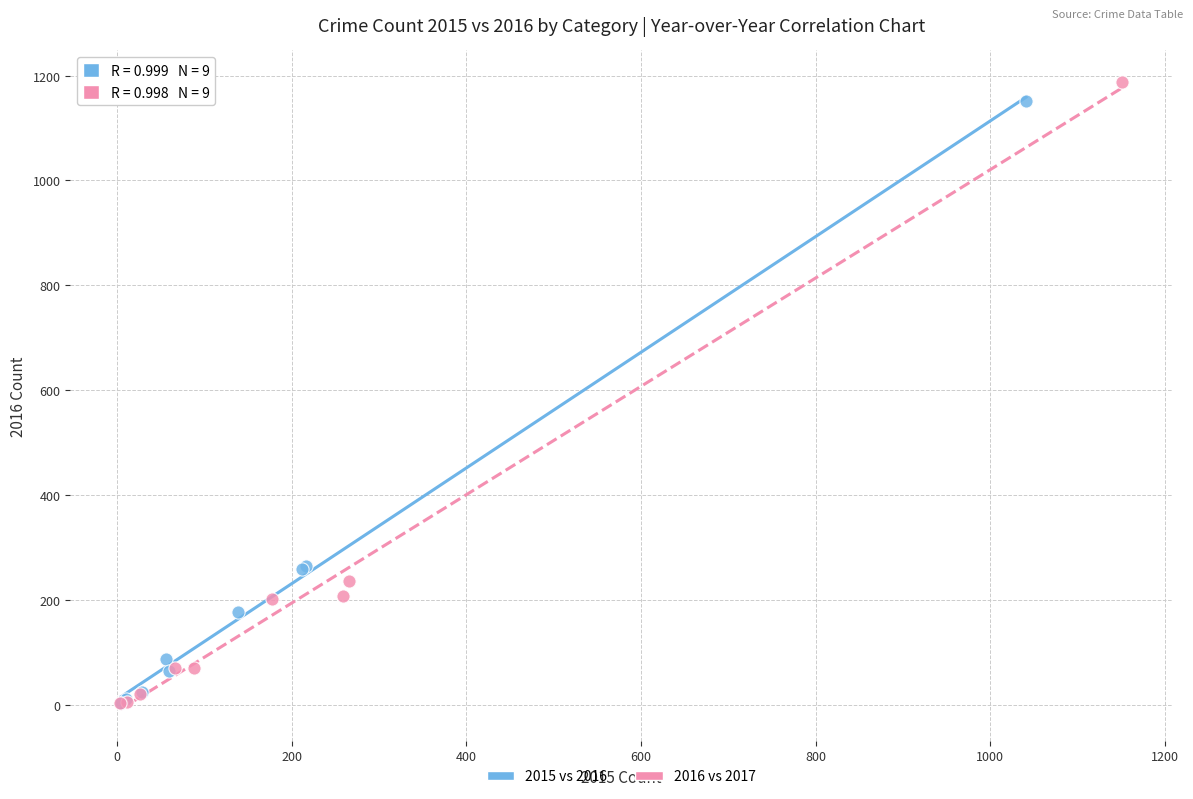

Which series has the widest spread of Y values?

2016 vs 2017